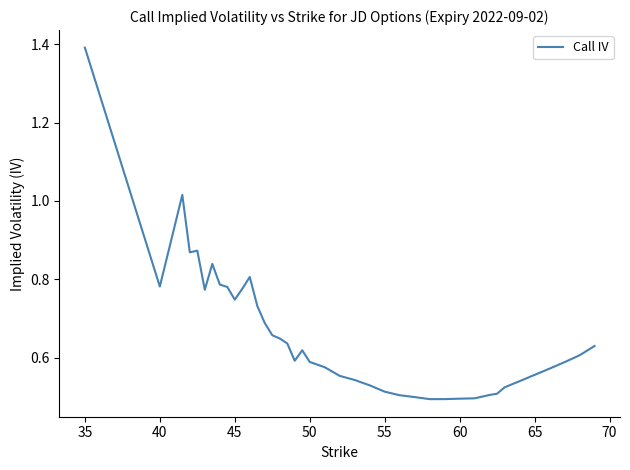

True or false: the data has more than 1 interior local peaks.

True